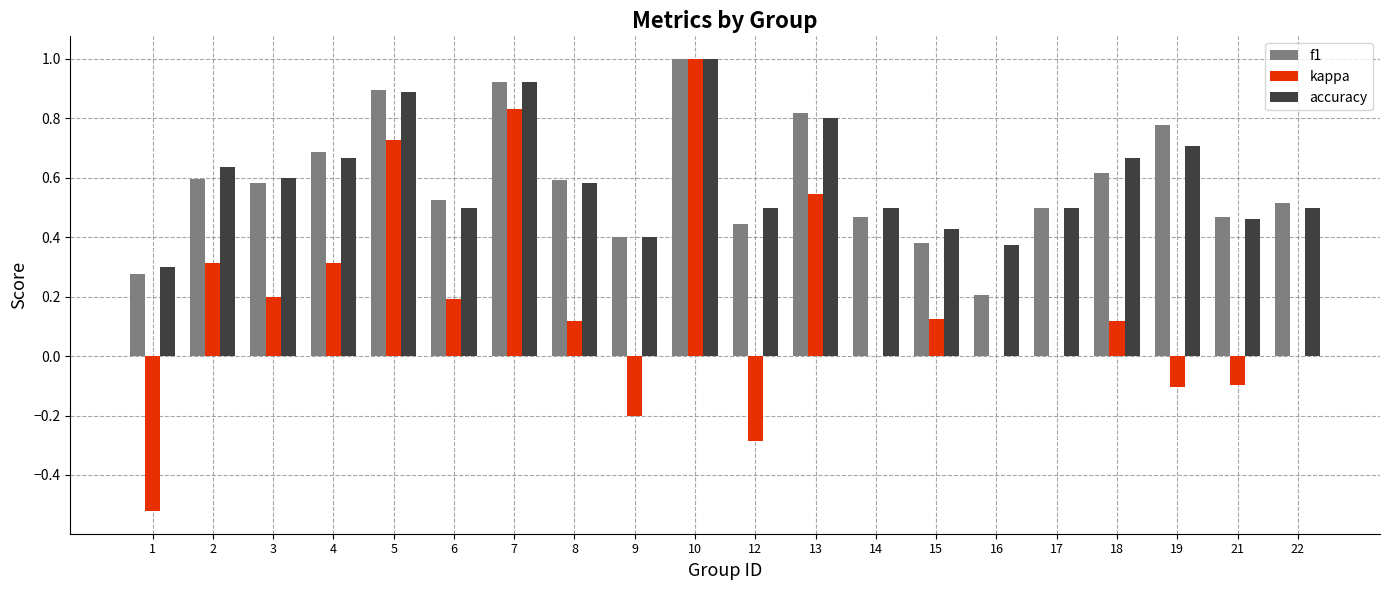

The value of accuracy at 17 is 0.8. True or false?

False